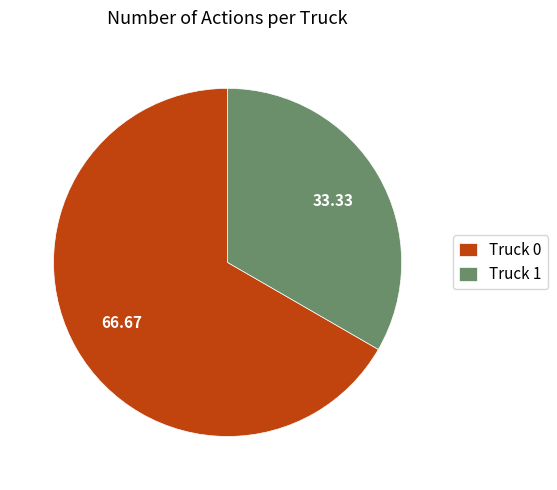

Is there any slice that represents more than half of the pie?

Yes